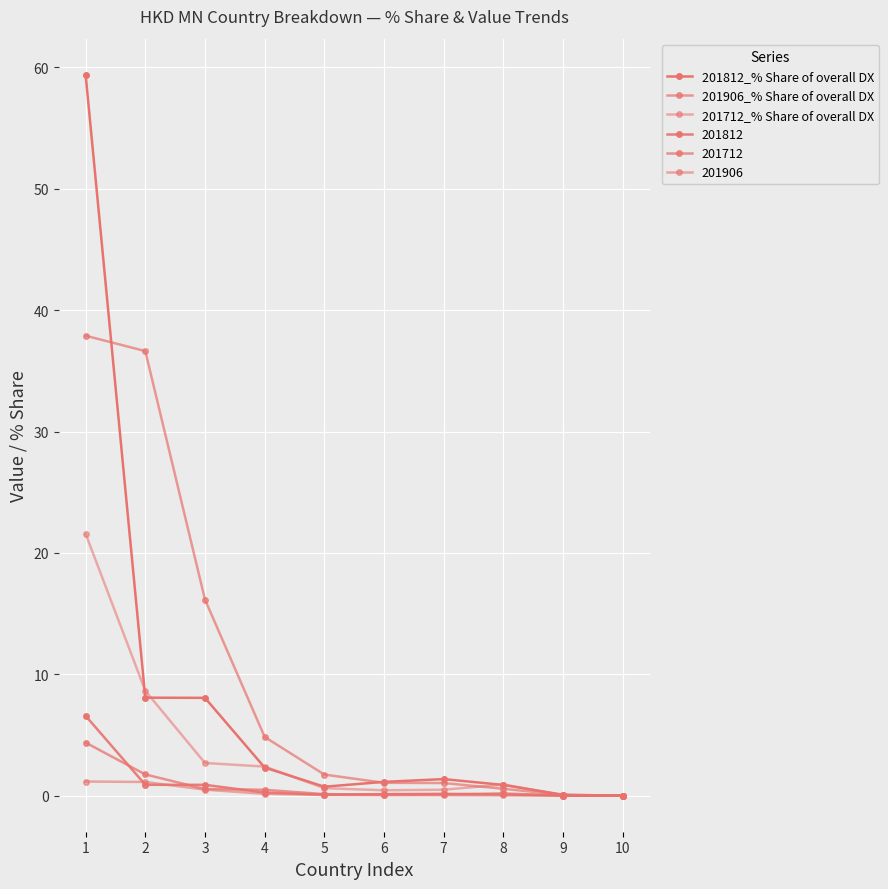

Which has a higher value, 6 or 8?

6